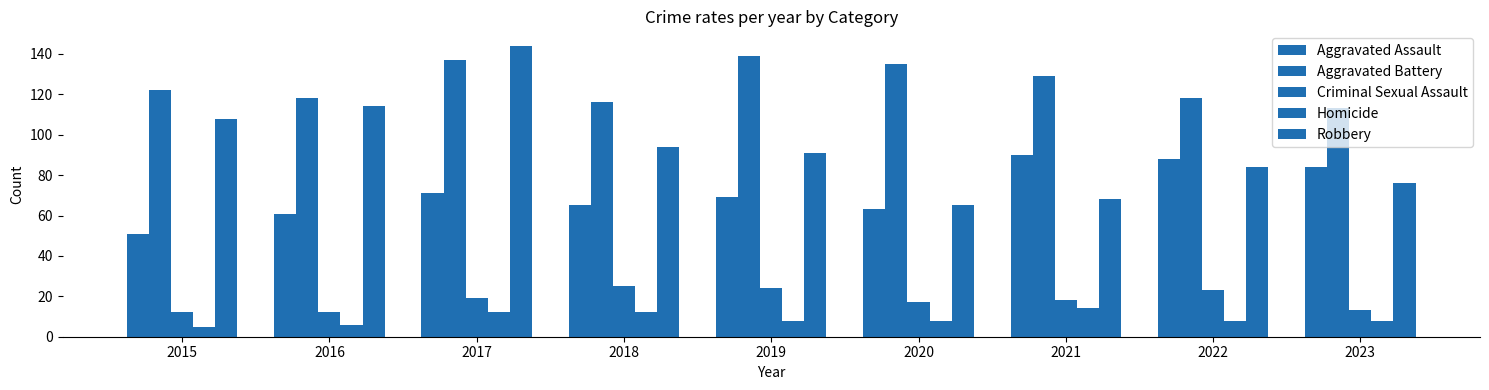

What is the total value across all series at 2017?

383